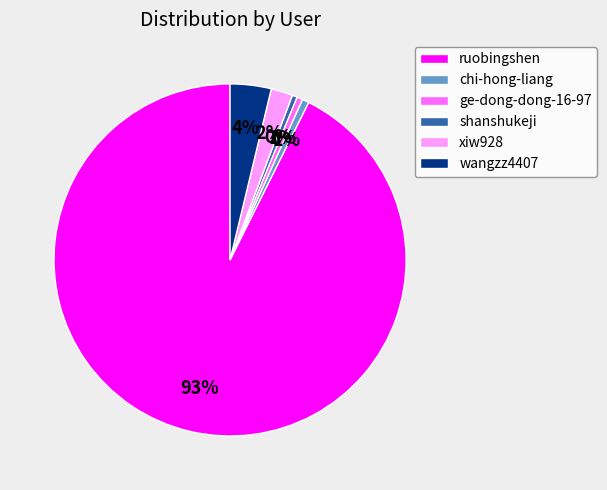

The shanshukeji slice represents 14% of the pie. True or false?

False